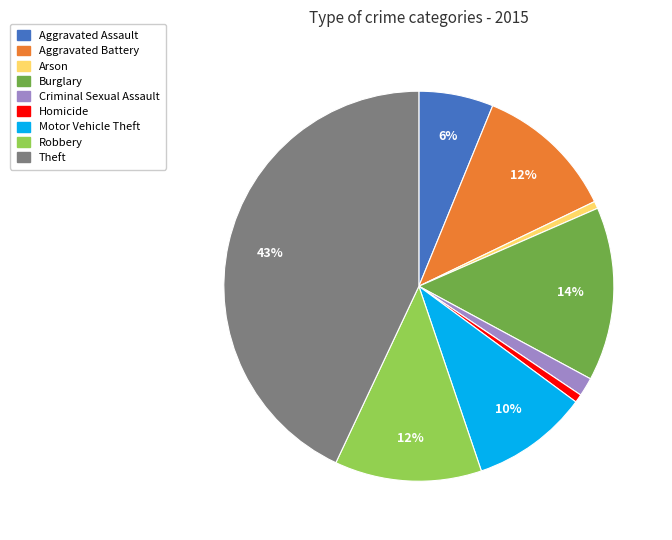

Between Arson and Aggravated Assault, which is larger?

Aggravated Assault